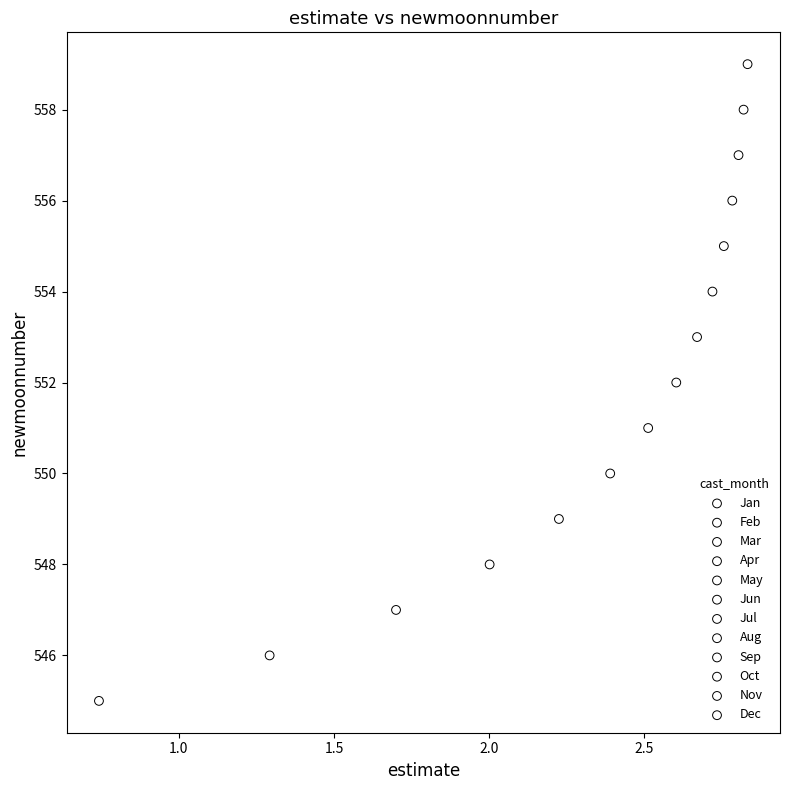

What are all the series names shown in the legend?

Jan, Feb, Mar, Apr, May, Jun, Jul, Aug, Sep, Oct, Nov, Dec